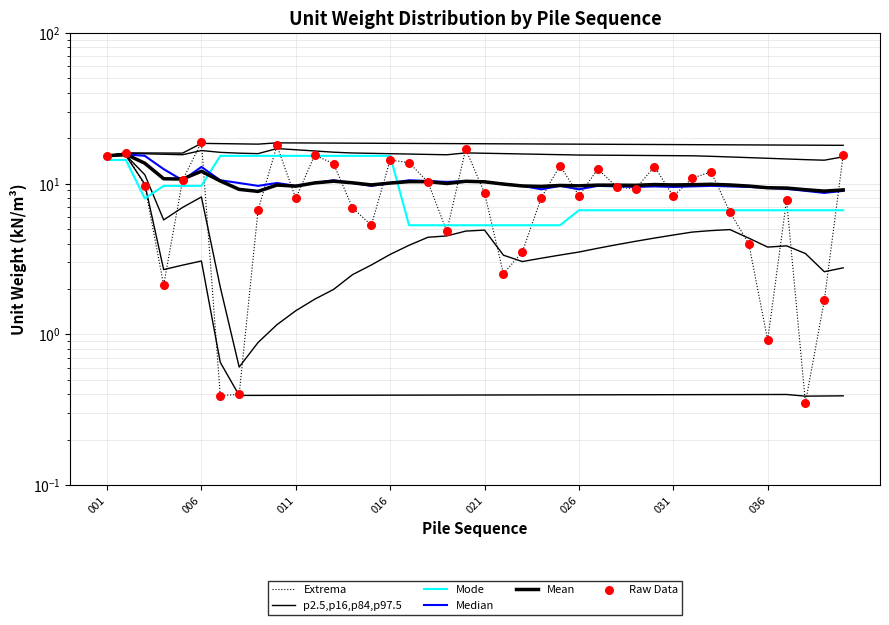

What are all the series names shown in the legend?

Extrema, p2.5,p16,p84,p97.5, Mode, Median, Mean, Raw Data